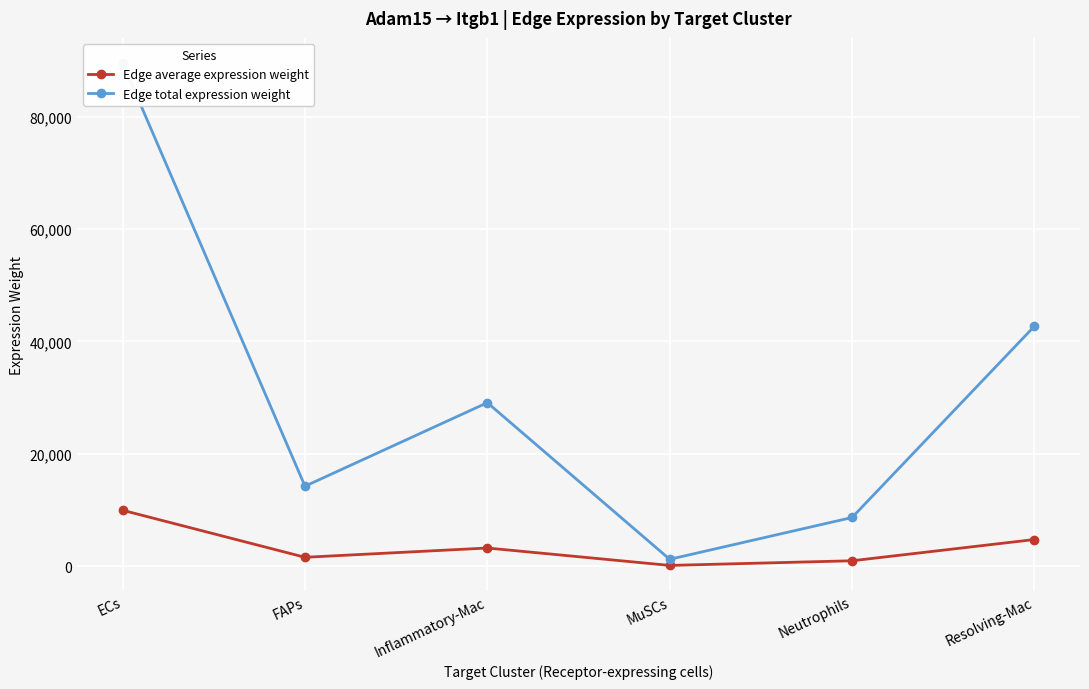

What is the difference between the second highest and second lowest values in the Edge average expression weight series?

3782.9